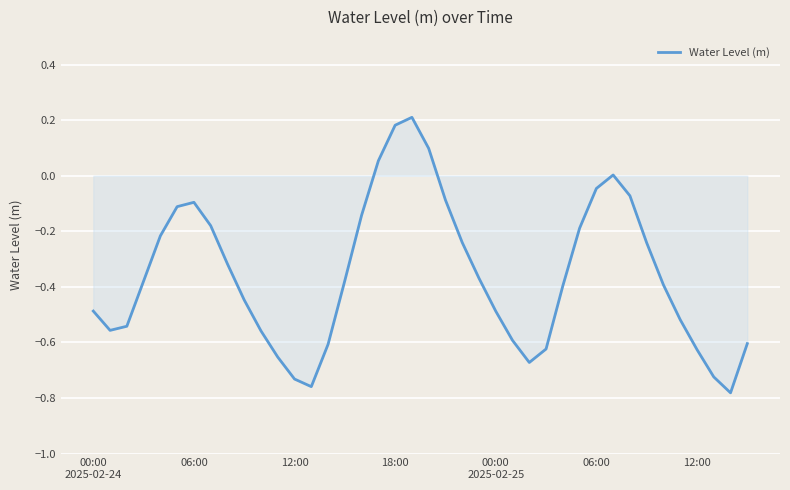

What is the difference between the maximum and minimum values?

1.0